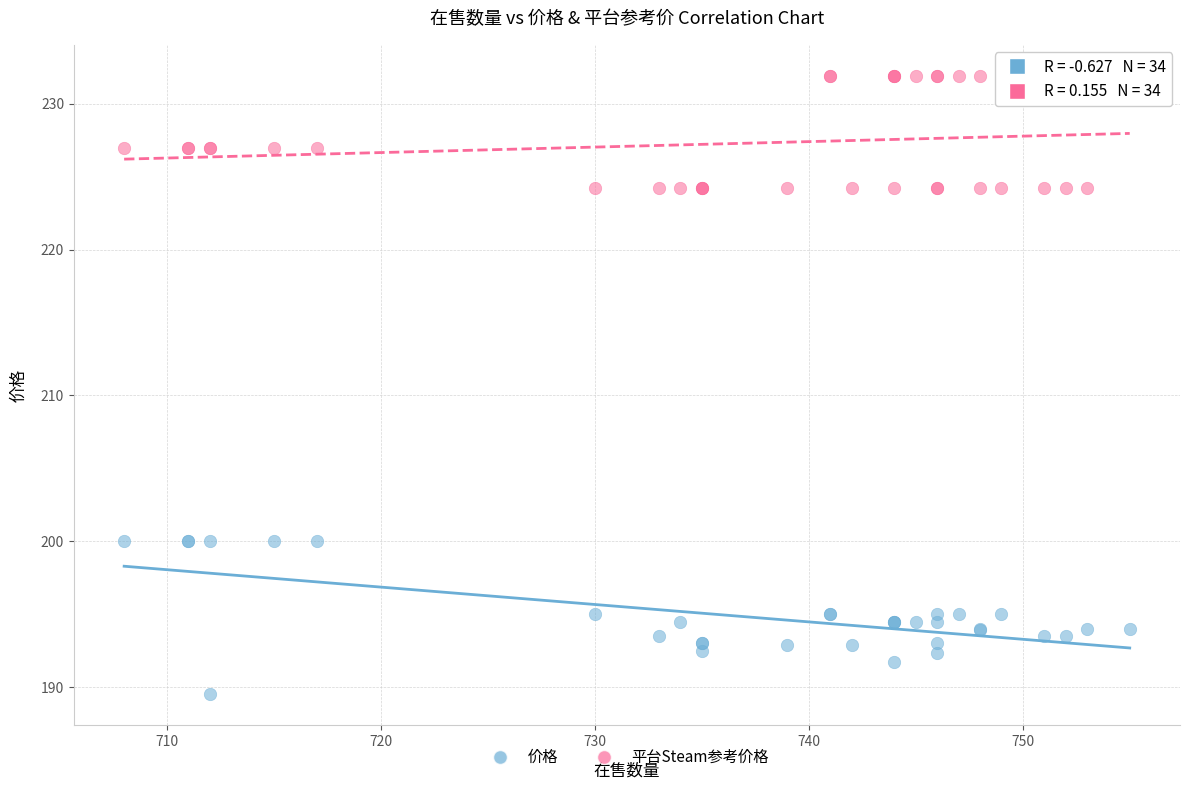

What is the X range (max minus min) for the scatter plot?

47.0